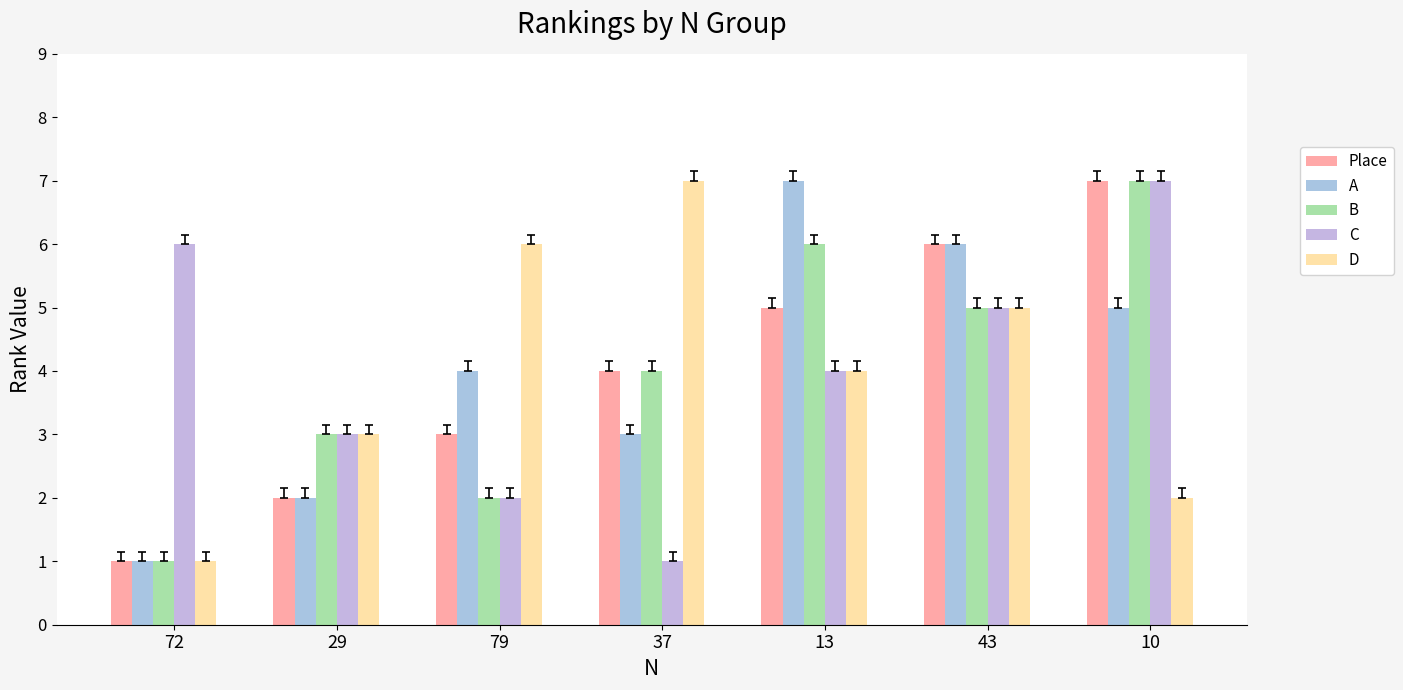

How many categories are shown in the chart?

7